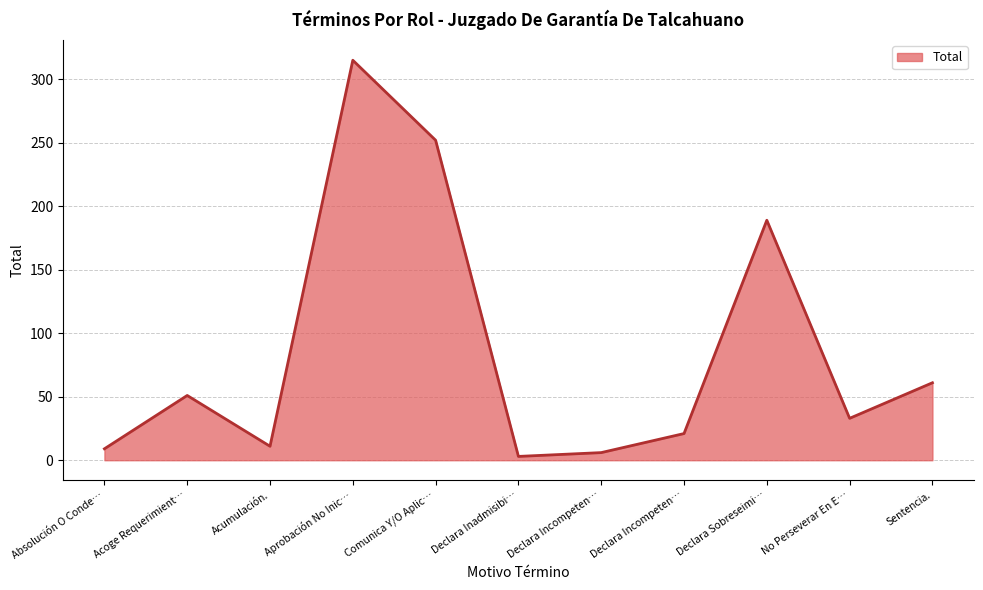

What is the greatest value displayed?

315